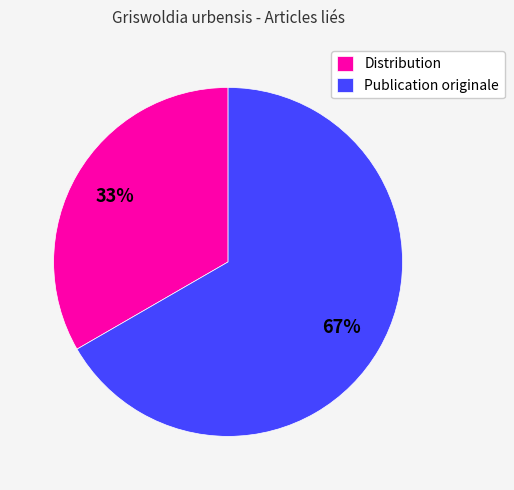

What percentage is the Distribution slice, to the nearest percent?

33%